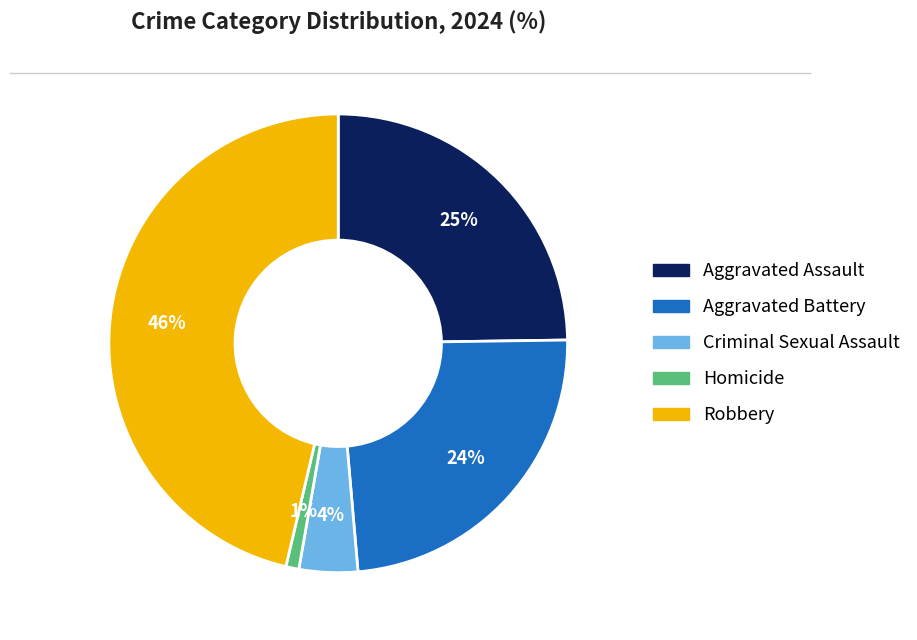

Count the number of slices in the pie.

5